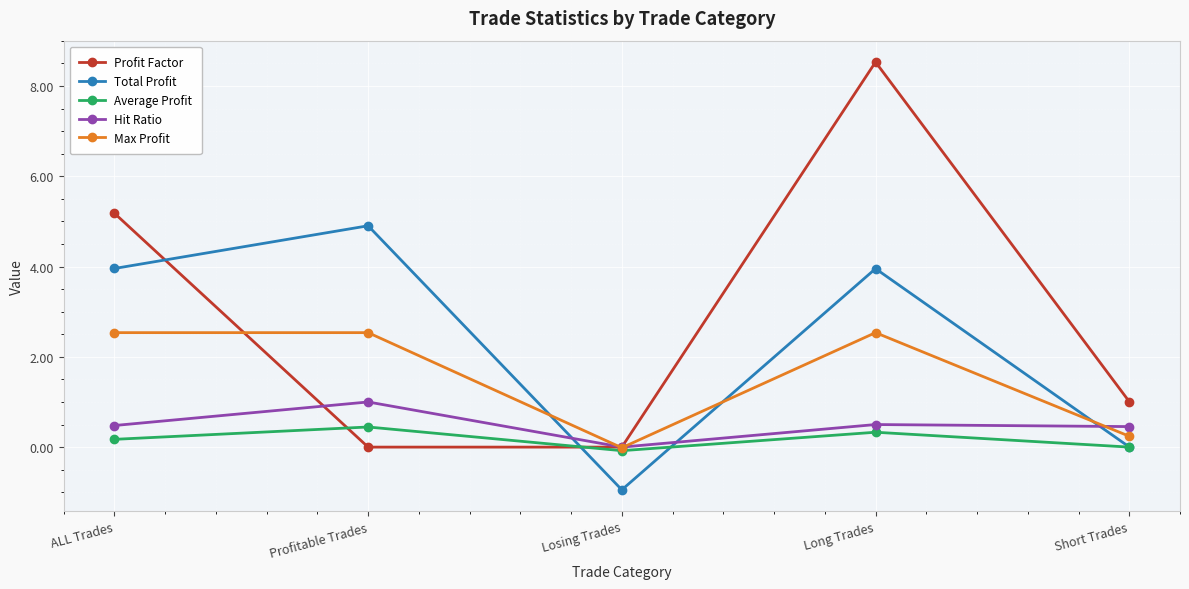

Rank the series by their maximum value, from highest to lowest.

Profit Factor, Total Profit, Max Profit, Hit Ratio, Average Profit